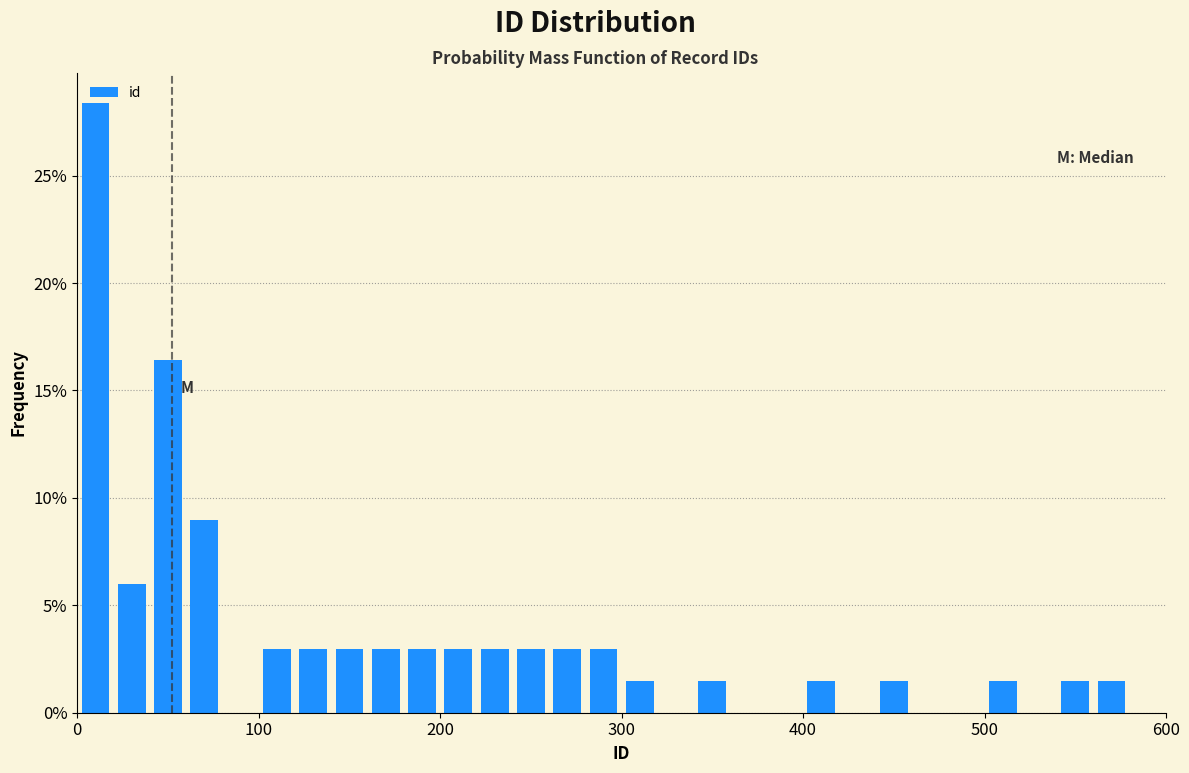

Read against the x-axis, roughly where is the centre of the tallest bar?

10